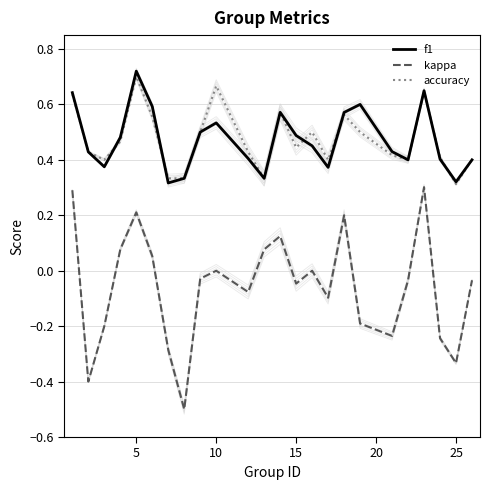

True or false: accuracy and kappa cross at least once.

False